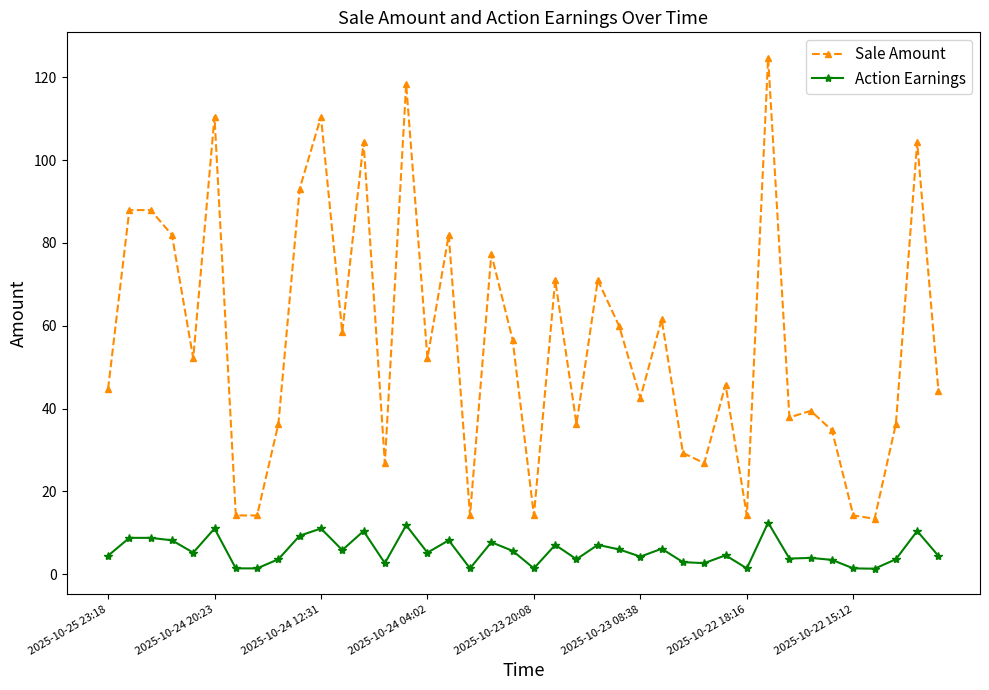

What is the average value of the Action Earnings series?

5.6